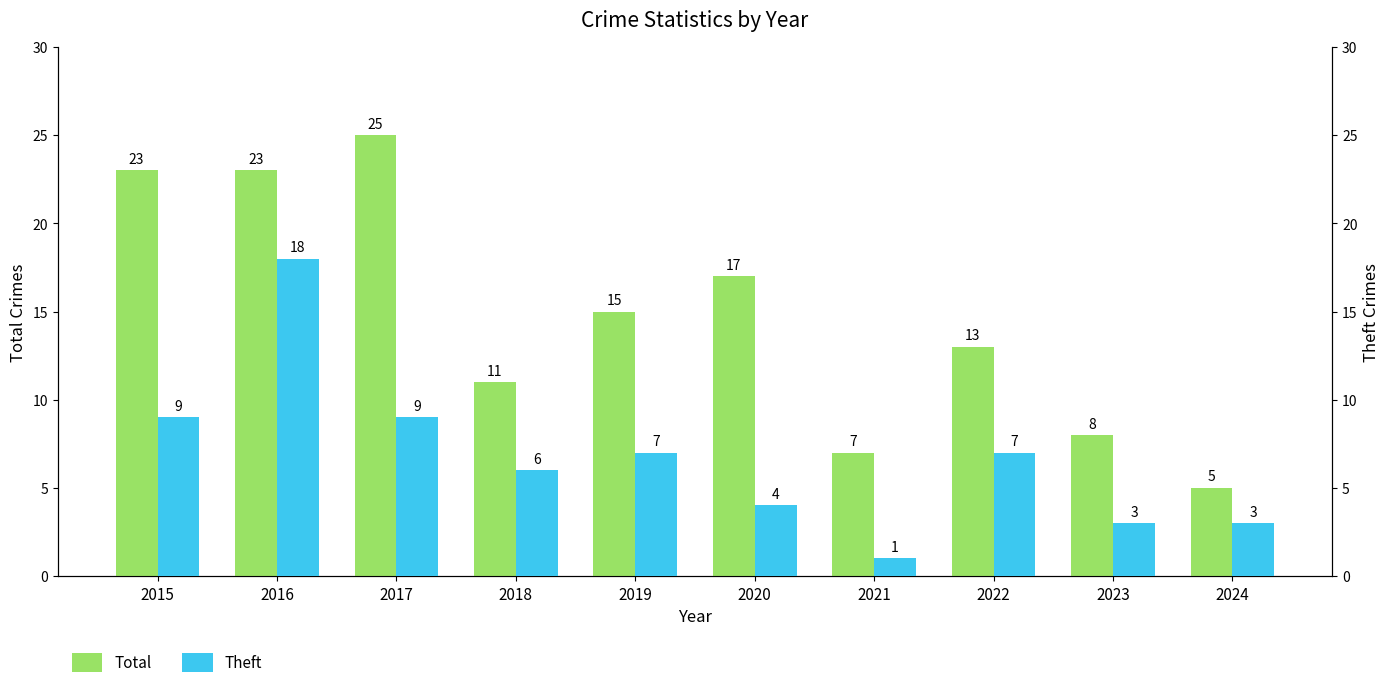

The value of Total at 2015 is 23. True or false?

True